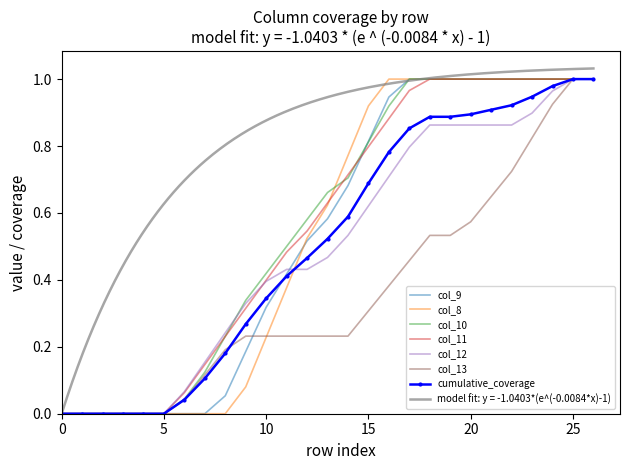

True or false: col_13 has a value of 0.8 at 24.

False